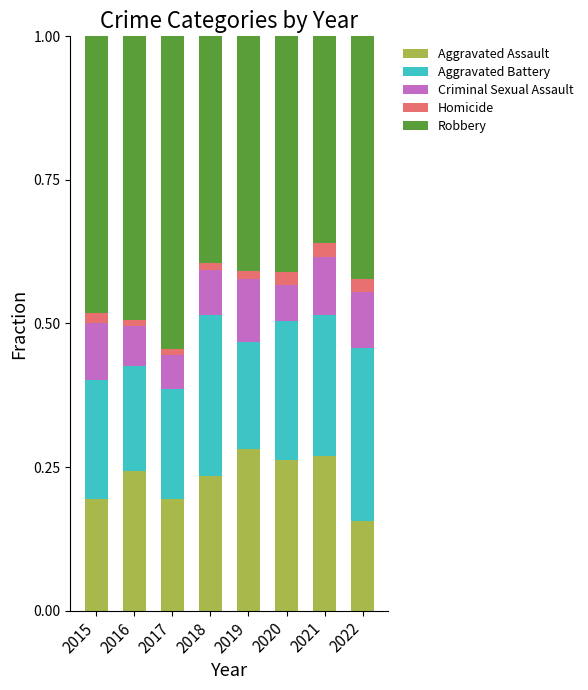

The value of Aggravated Assault at 2021 is 0.1. True or false?

False